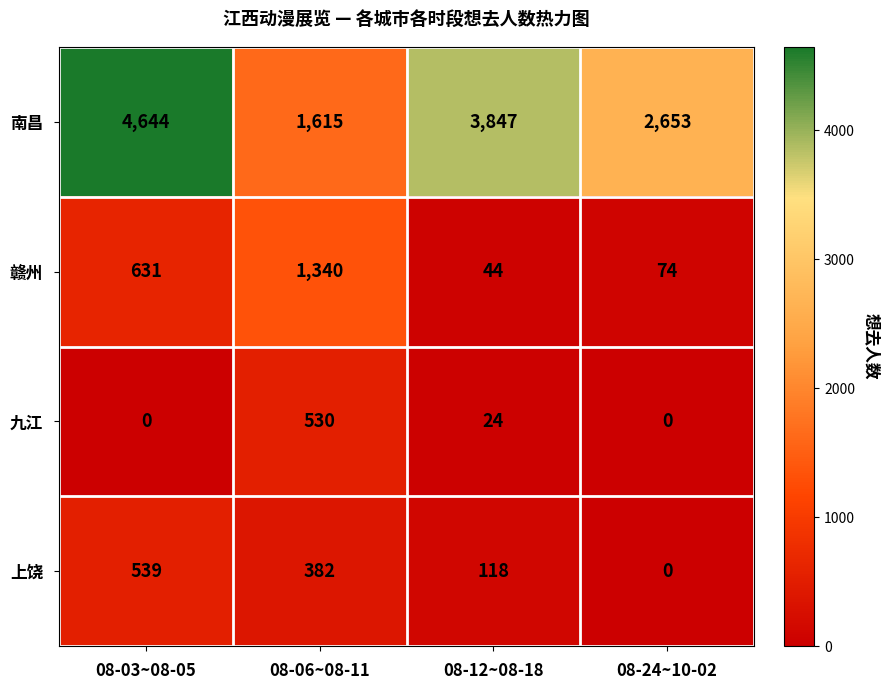

Reading left to right, extract all data points from this chart.

南昌: 08-03~08-05=4644	08-06~08-11=1615	08-12~08-18=3847	08-24~10-02=2653
赣州: 08-03~08-05=631	08-06~08-11=1340	08-12~08-18=44	08-24~10-02=74
九江: 08-03~08-05=0	08-06~08-11=530	08-12~08-18=24	08-24~10-02=0
上饶: 08-03~08-05=539	08-06~08-11=382	08-12~08-18=118	08-24~10-02=0